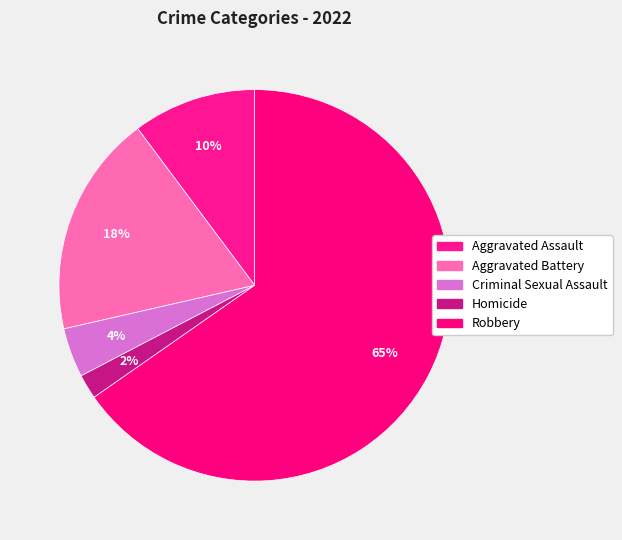

What percentage is the Criminal Sexual Assault slice, to the nearest percent?

4%